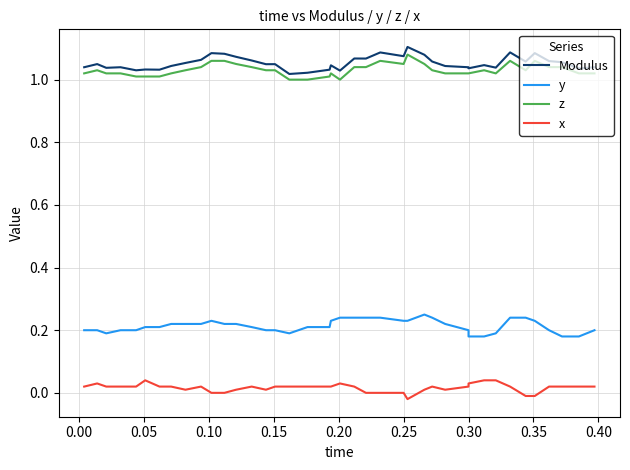

How many categories are shown in the chart?

40